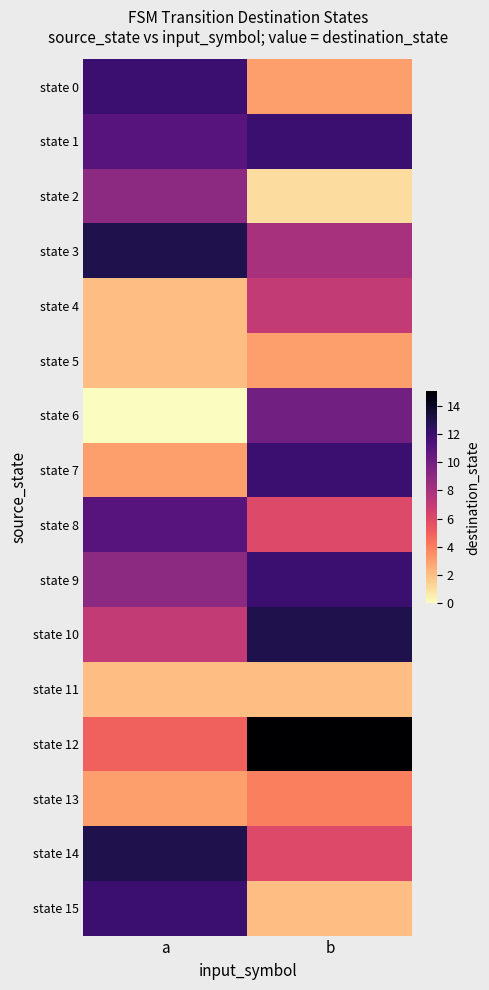

How many distinct data groups are displayed?

16